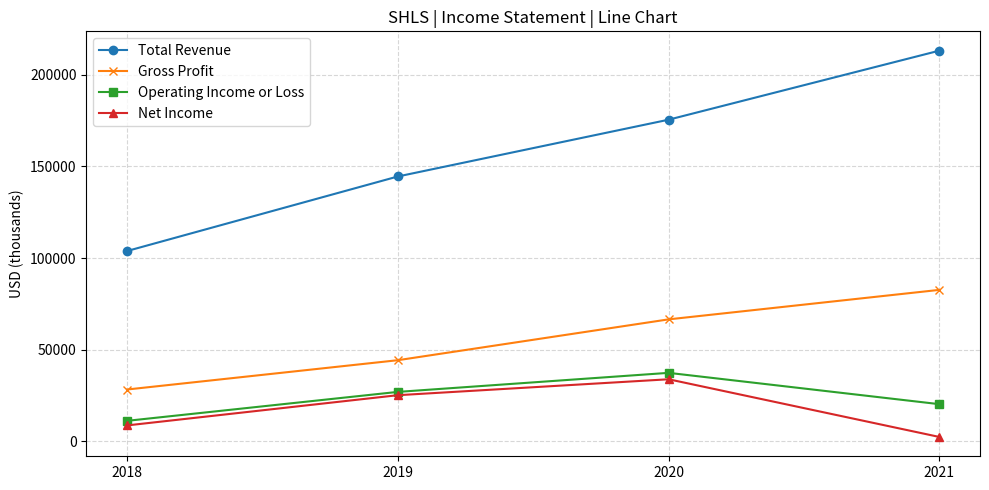

At which category does Operating Income or Loss reach its first local peak?

2020